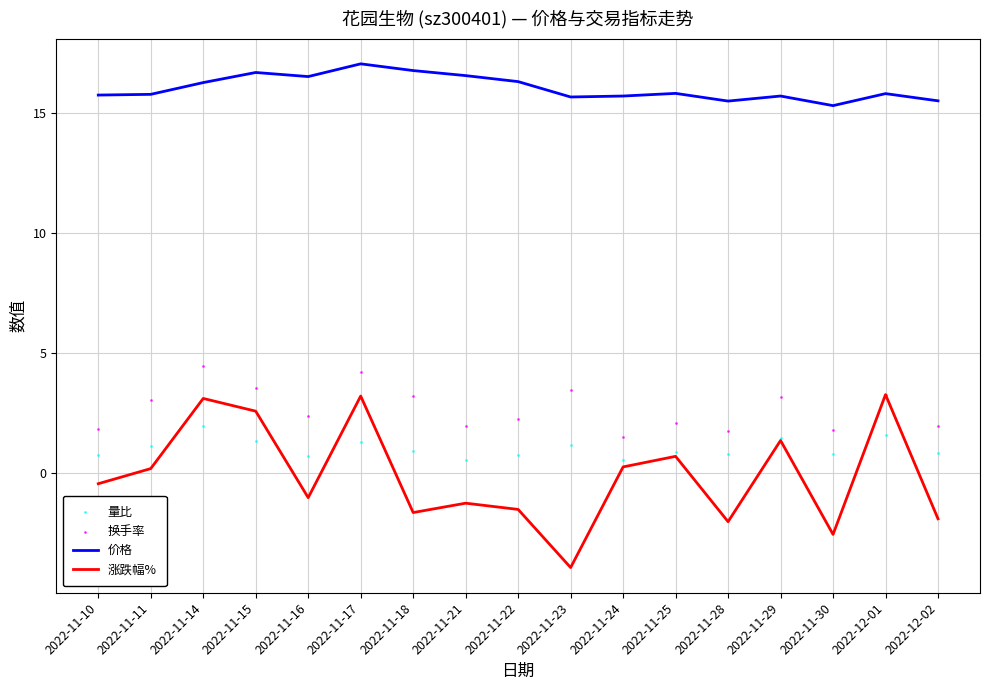

Which series reaches the maximum Y coordinate?

价格